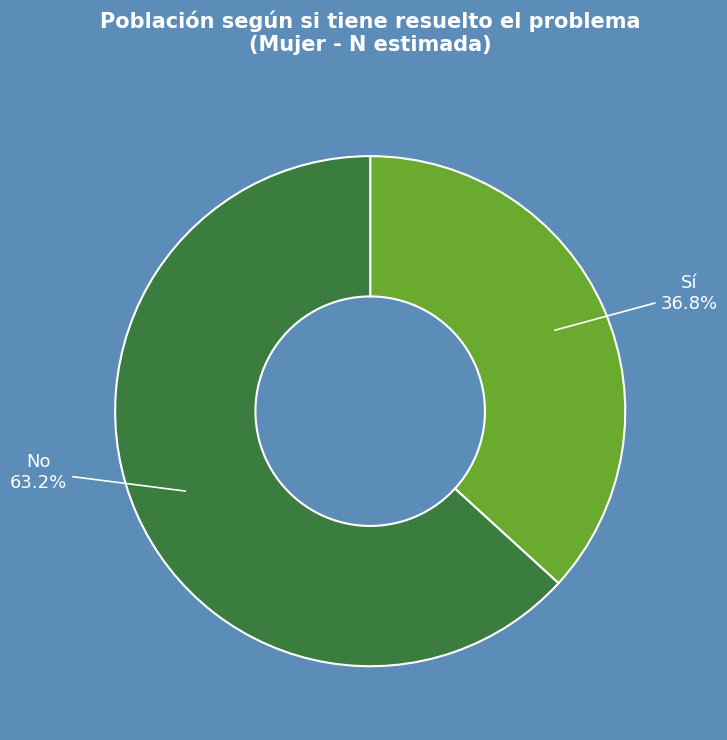

Approximately how many times larger is the value at Sí compared to No?

0.6